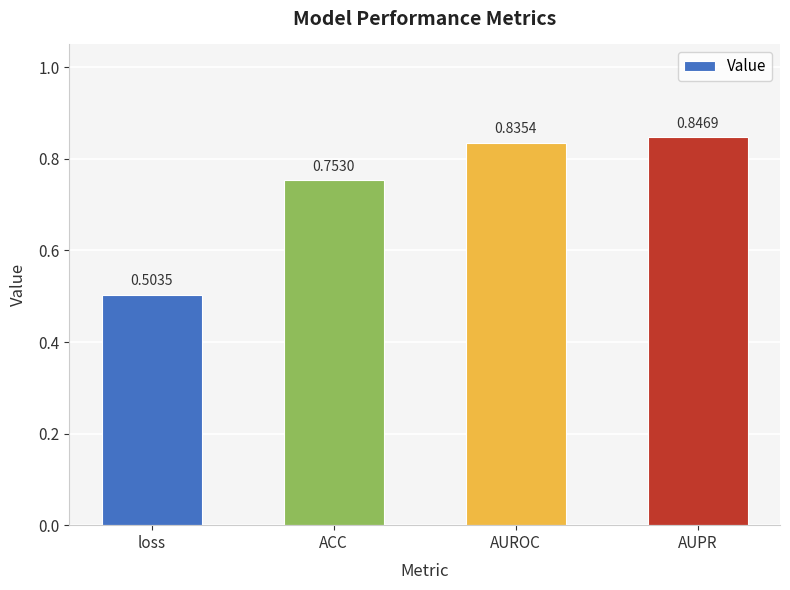

What is the label of the 1st bar from the right?

AUPR